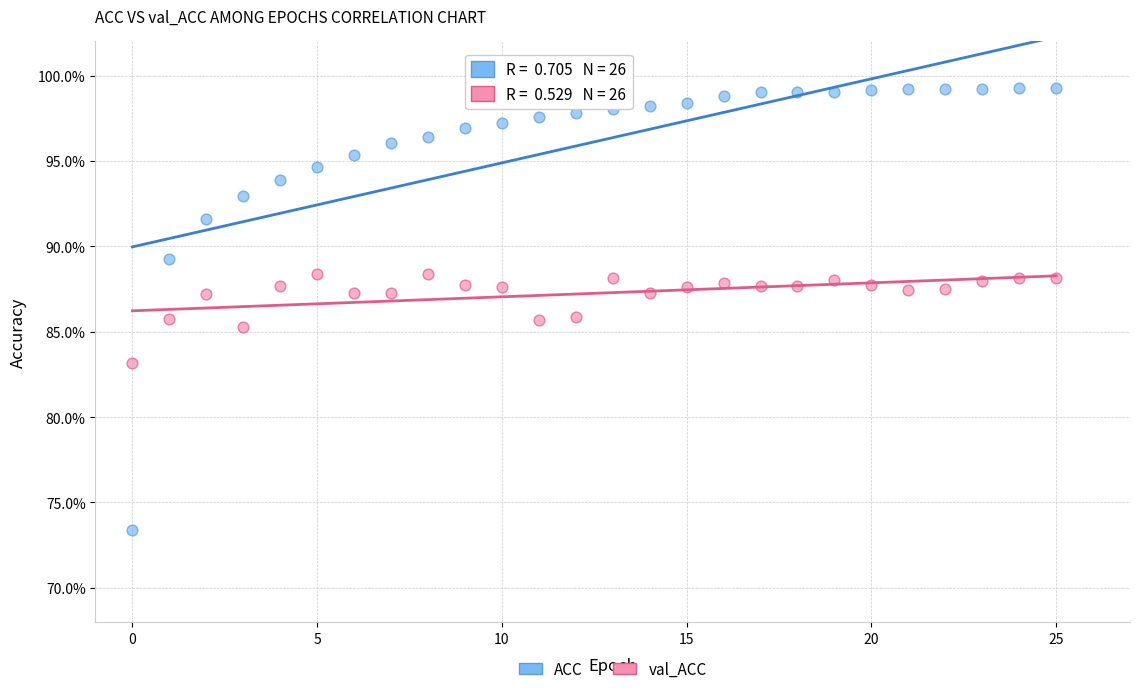

Which series contains the highest Y value?

ACC